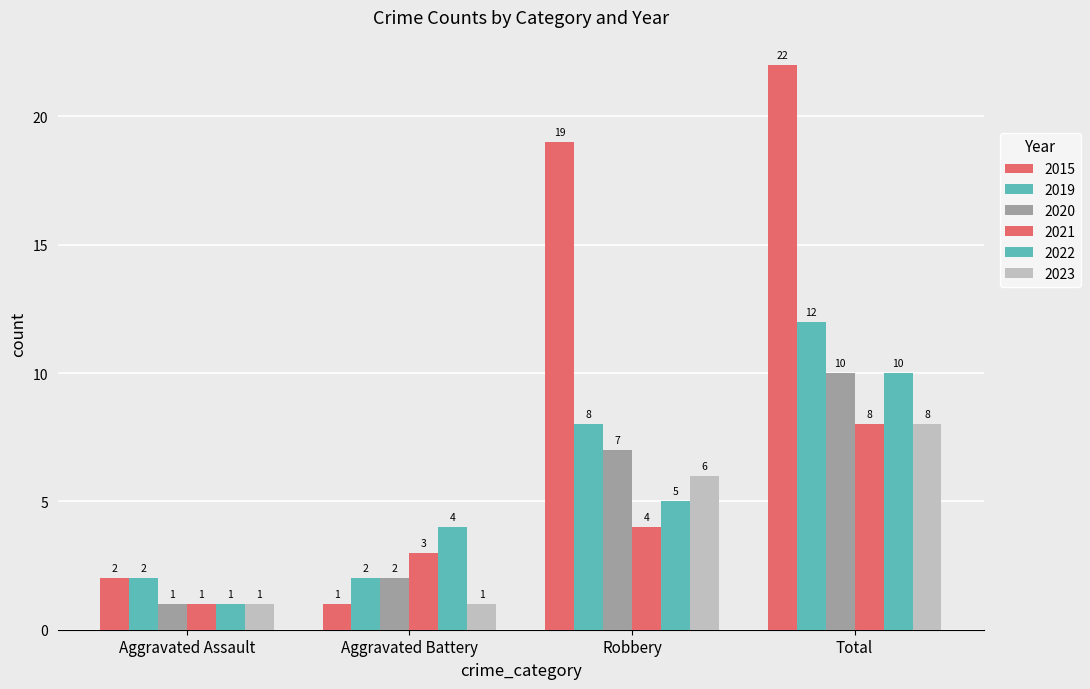

What is the label of the 2nd bar from the left?

Aggravated Battery